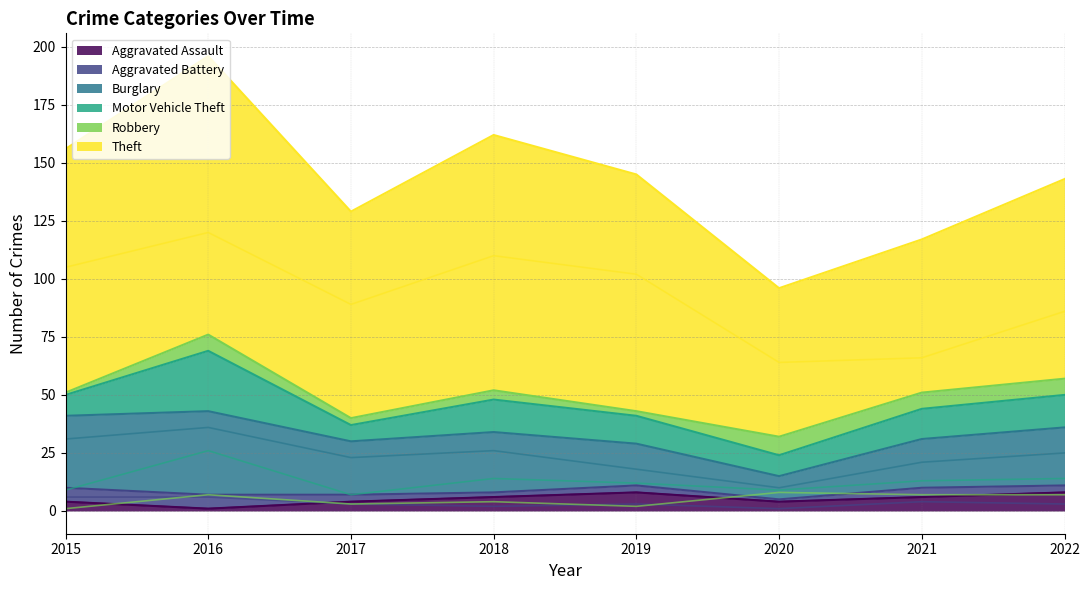

What is the spread (max minus min) of values at 2017?

86